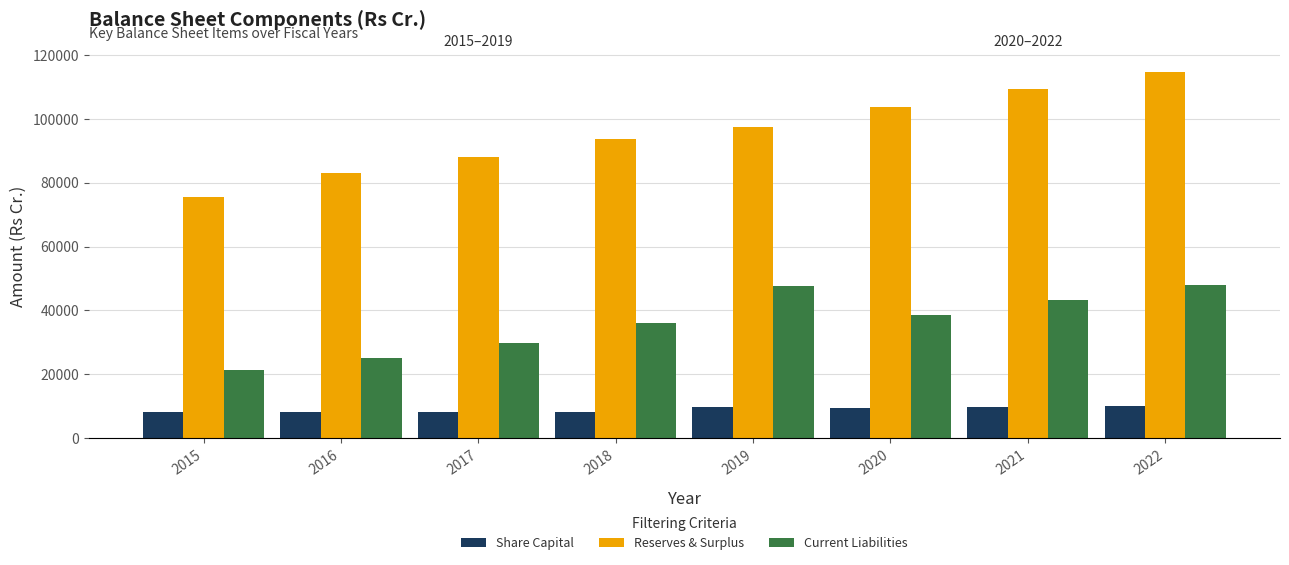

What is the difference between the Current Liabilities values at 2016 and 2019?

22720.0